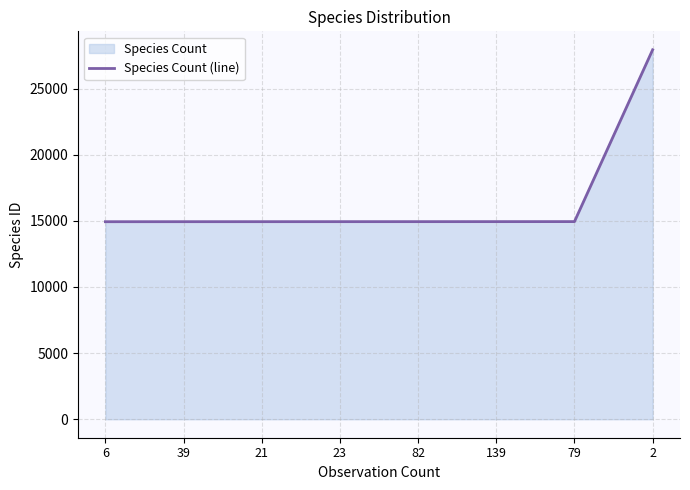

Is it true that the value at 139 is 3109?

False